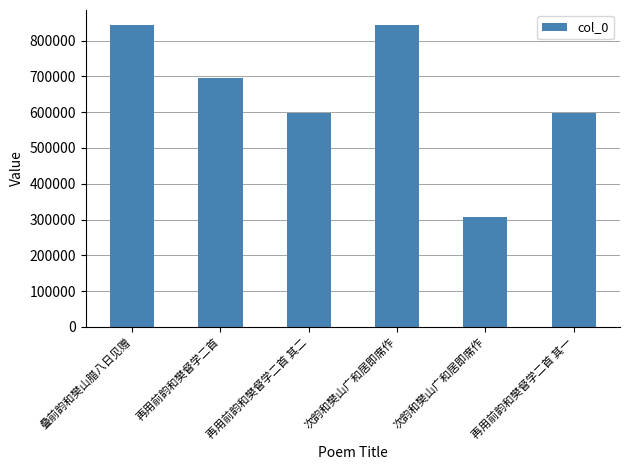

The value at 再用前韵和樊督学二首 其二 is 407764. True or false?

False